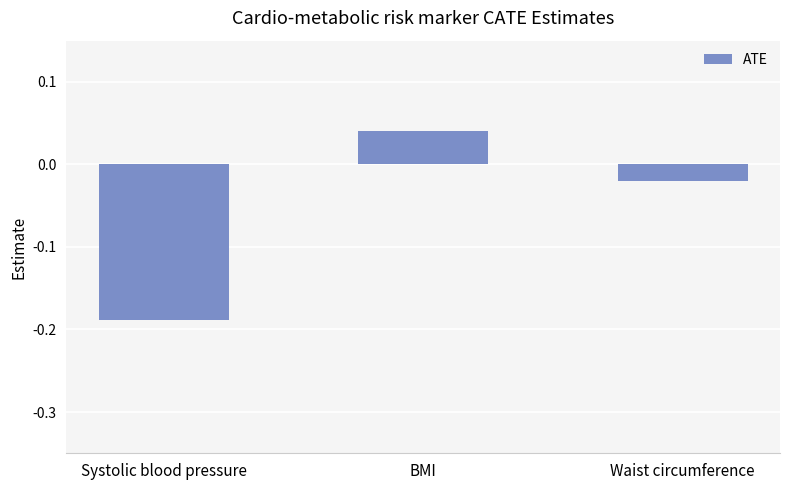

What is the label of the 3rd bar from the right?

Systolic blood pressure